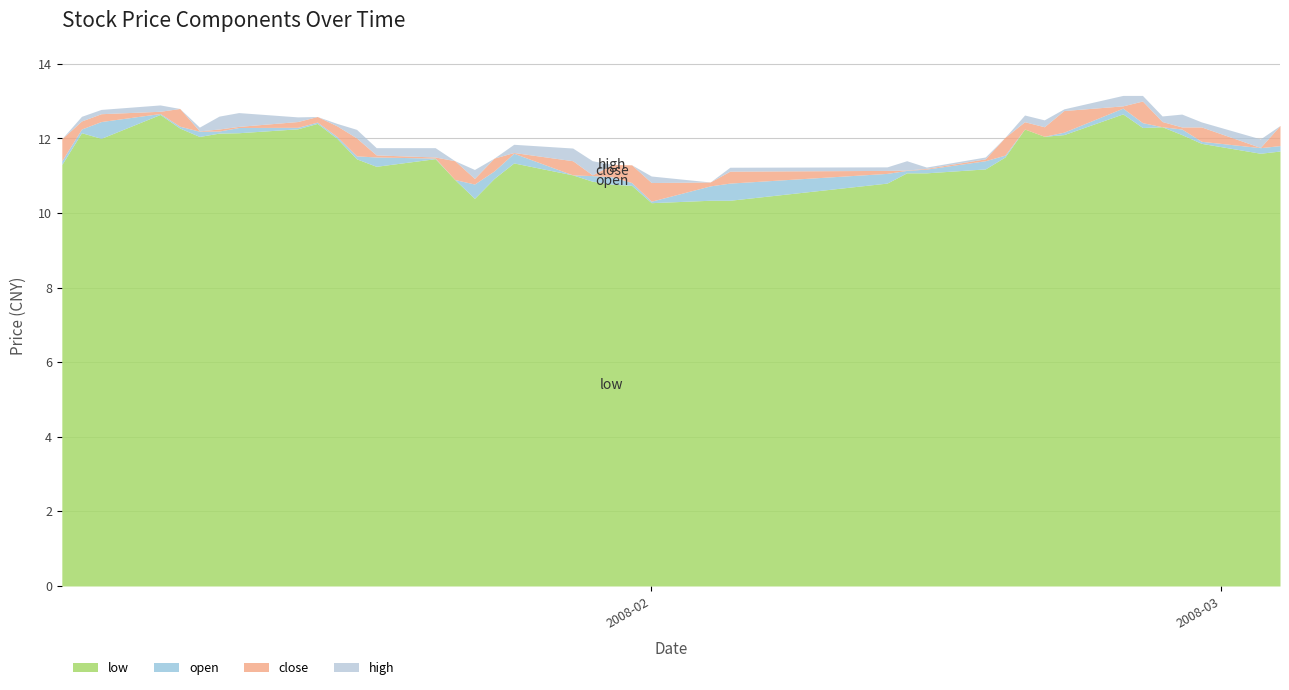

What is the lowest value of the low series?

10.3